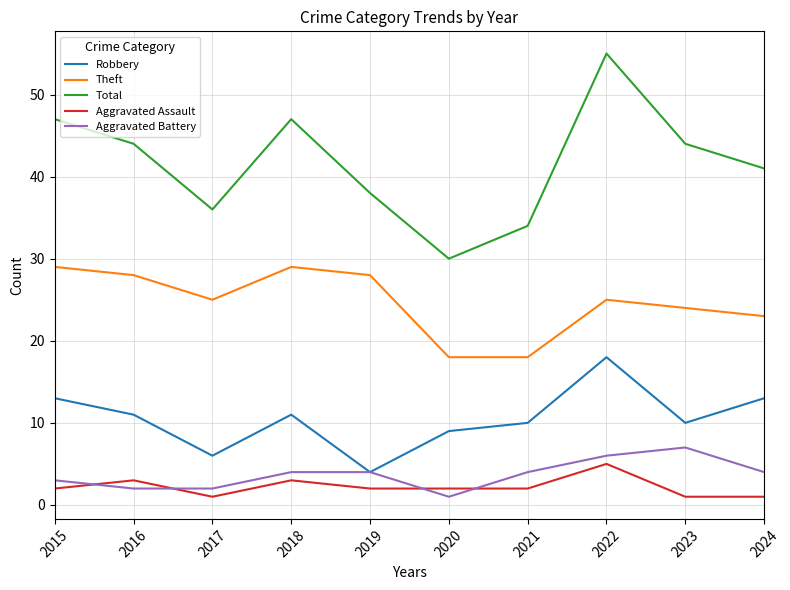

True or false: Aggravated Assault and Theft intersect in this chart.

False